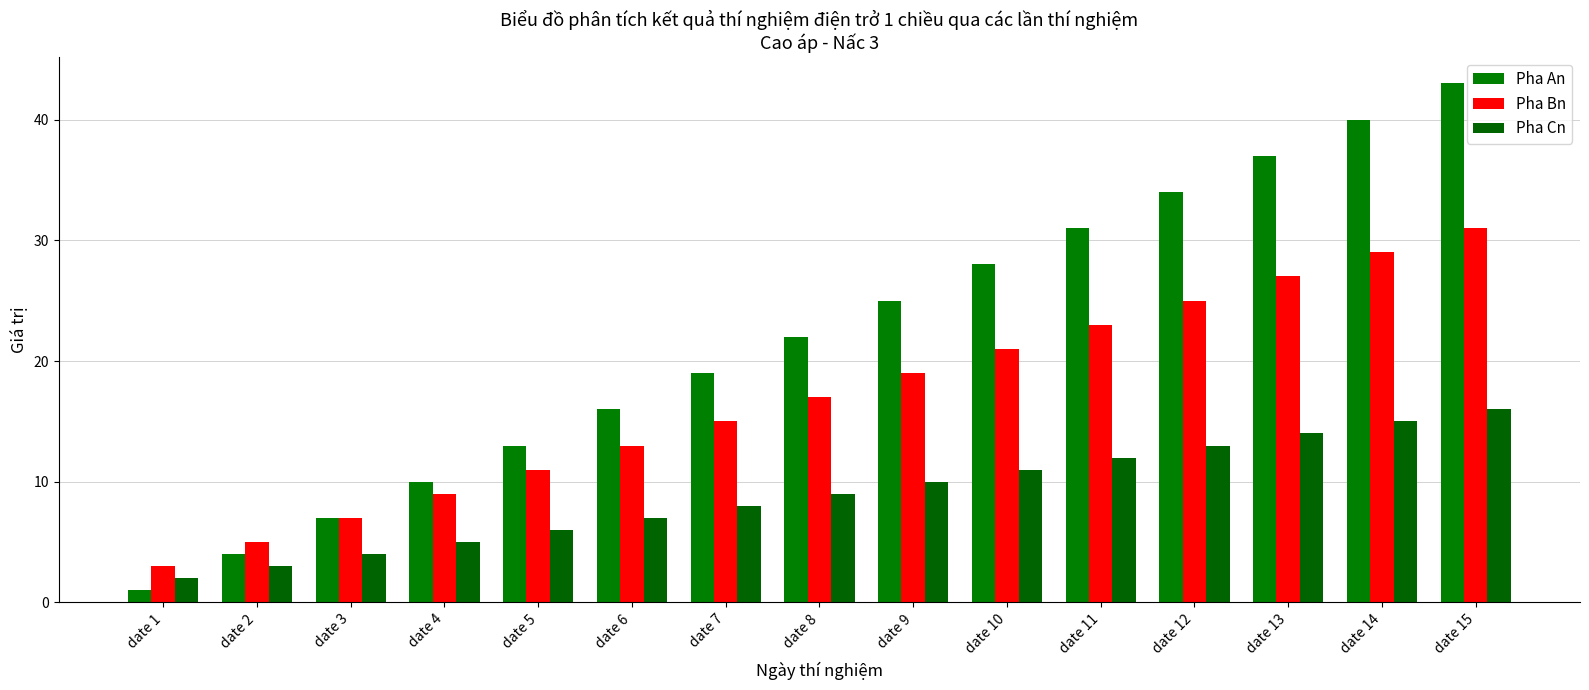

Rank the series at date 5 from highest to lowest value.

Pha An, Pha Bn, Pha Cn